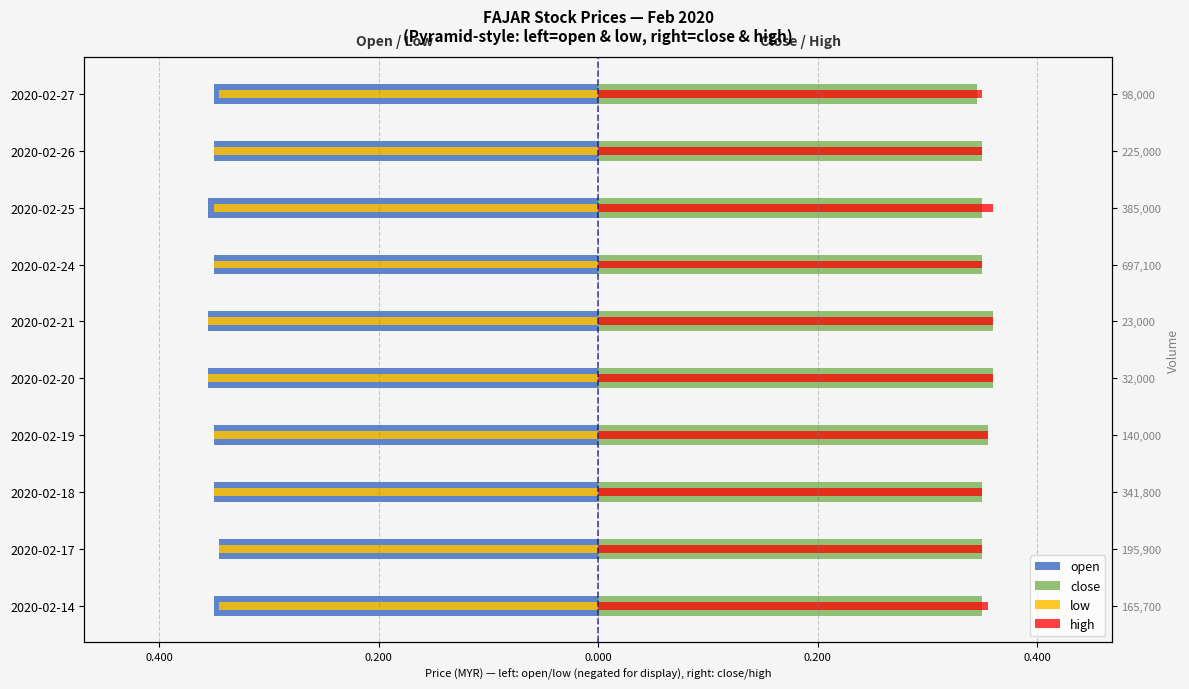

The value of open at 2020-02-18 is -0.2. True or false?

False